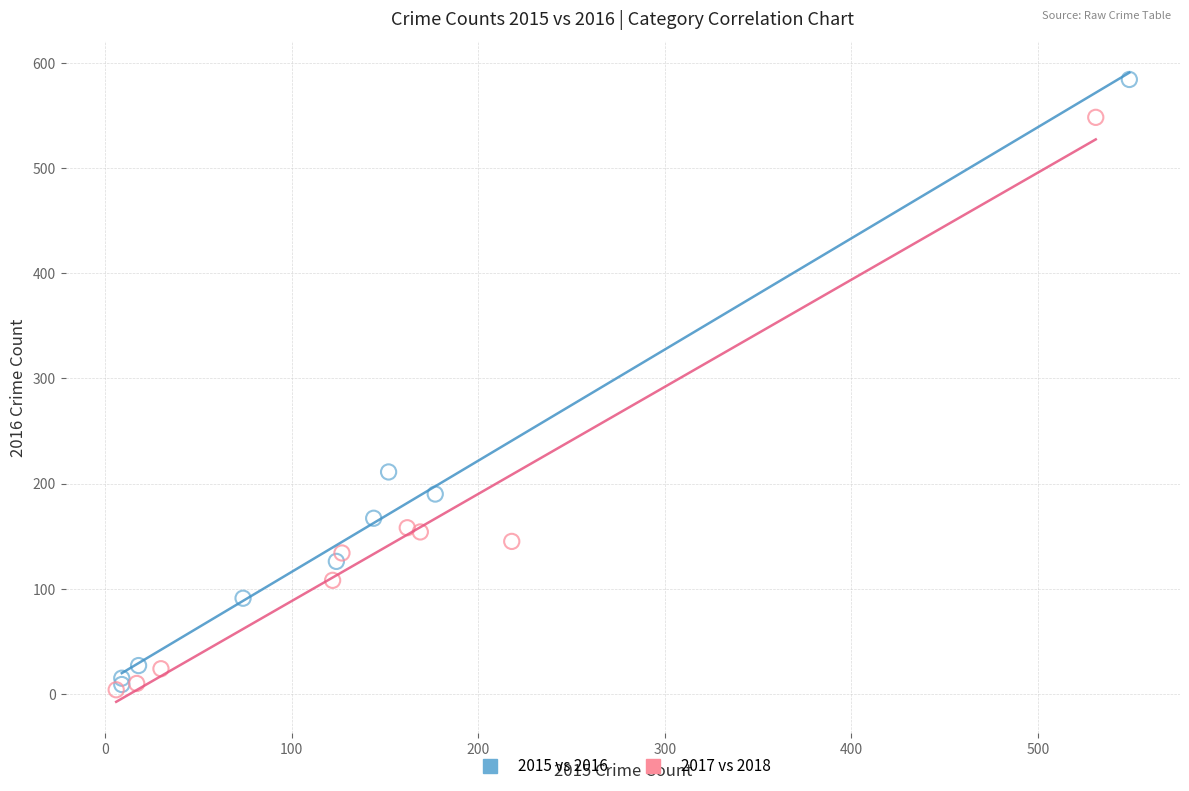

What are all the series names shown in the legend?

2015 vs 2016, 2017 vs 2018